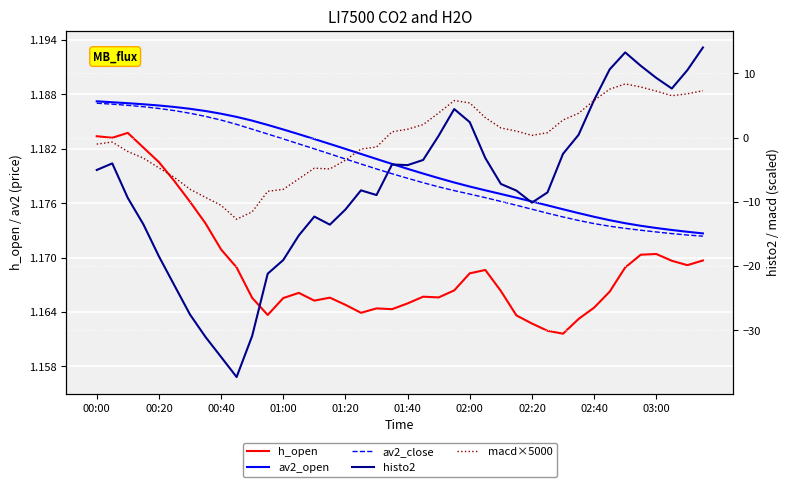

What is the highest value of the macd×5000 series?

8.4